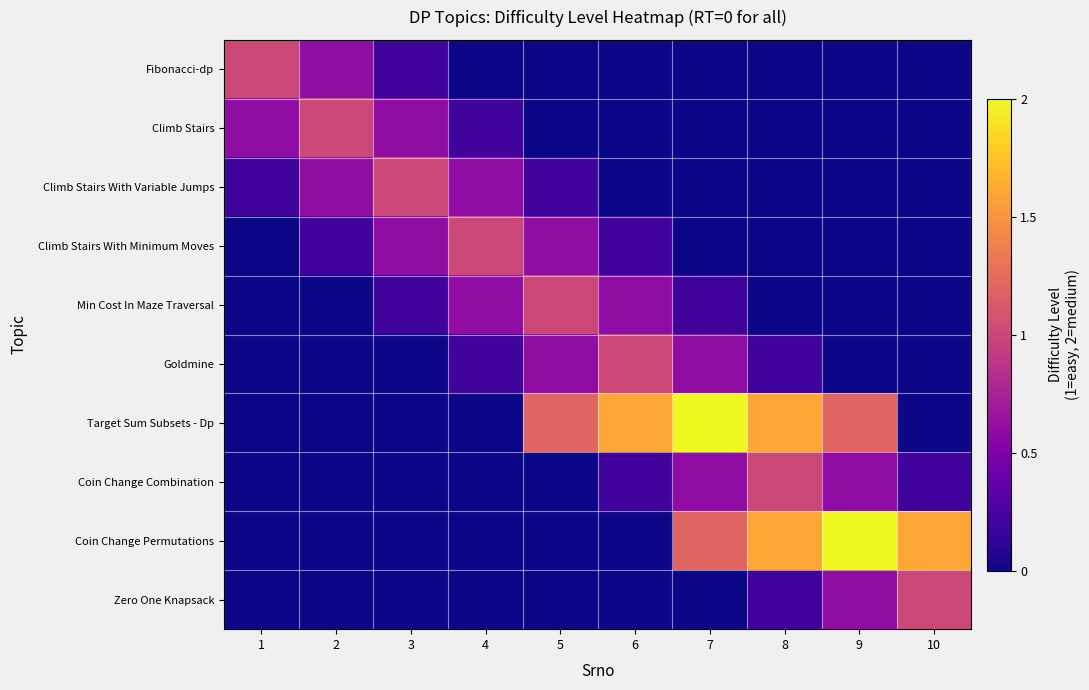

Reading left to right, what are all the values shown in this chart?

Fibonacci-dp: 1=1.0	2=0.6	3=0.2	4=0.0	5=0.0	6=0.0	7=0.0	8=0.0	9=0.0	10=0.0
Climb Stairs: 1=0.6	2=1.0	3=0.6	4=0.2	5=0.0	6=0.0	7=0.0	8=0.0	9=0.0	10=0.0
Climb Stairs With Variable Jumps: 1=0.2	2=0.6	3=1.0	4=0.6	5=0.2	6=0.0	7=0.0	8=0.0	9=0.0	10=0.0
Climb Stairs With Minimum Moves: 1=0.0	2=0.2	3=0.6	4=1.0	5=0.6	6=0.2	7=0.0	8=0.0	9=0.0	10=0.0
Min Cost In Maze Traversal: 1=0.0	2=0.0	3=0.2	4=0.6	5=1.0	6=0.6	7=0.2	8=0.0	9=0.0	10=0.0
Goldmine: 1=0.0	2=0.0	3=0.0	4=0.2	5=0.6	6=1.0	7=0.6	8=0.2	9=0.0	10=0.0
Target Sum Subsets - Dp: 1=0.0	2=0.0	3=0.0	4=0.0	5=1.2	6=1.6	7=2.0	8=1.6	9=1.2	10=0.0
Coin Change Combination: 1=0.0	2=0.0	3=0.0	4=0.0	5=0.0	6=0.2	7=0.6	8=1.0	9=0.6	10=0.2
Coin Change Permutations: 1=0.0	2=0.0	3=0.0	4=0.0	5=0.0	6=0.0	7=1.2	8=1.6	9=2.0	10=1.6
Zero One Knapsack: 1=0.0	2=0.0	3=0.0	4=0.0	5=0.0	6=0.0	7=0.0	8=0.2	9=0.6	10=1.0